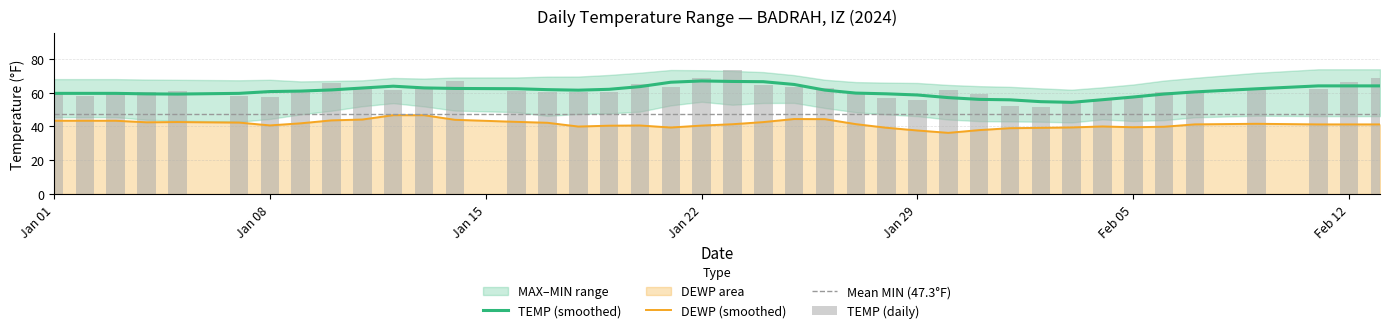

At which label does TEMP first exceed 60?

2024-01-04